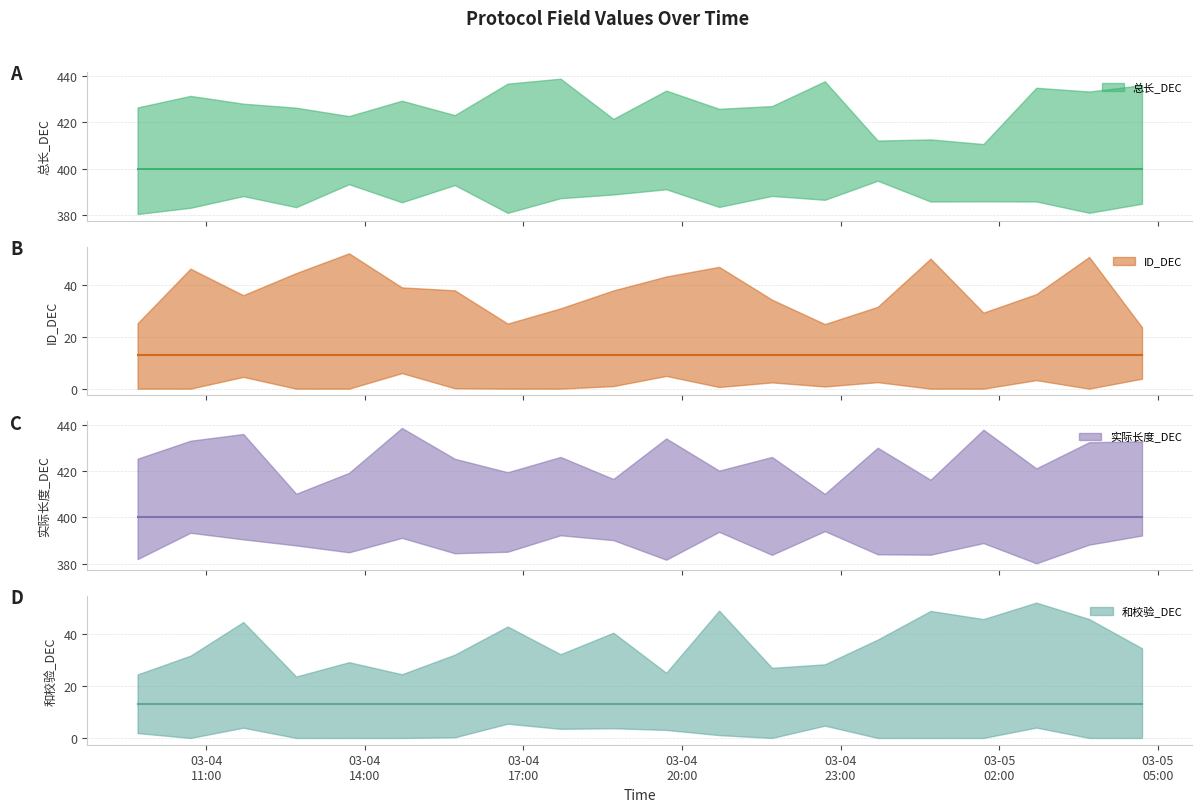

At which label is 总长_DEC (mean) closest to 400?

03-04
11:00